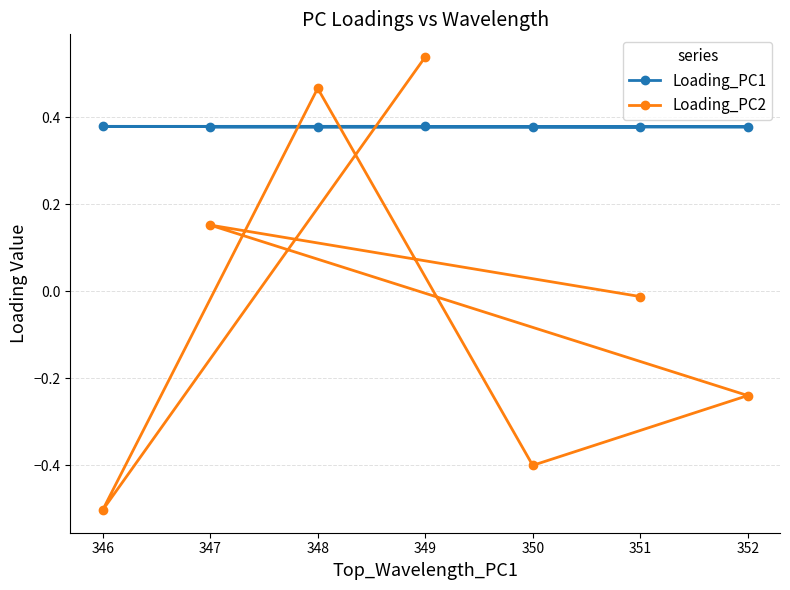

Where does the Loading_PC2 series first go above 0?

347